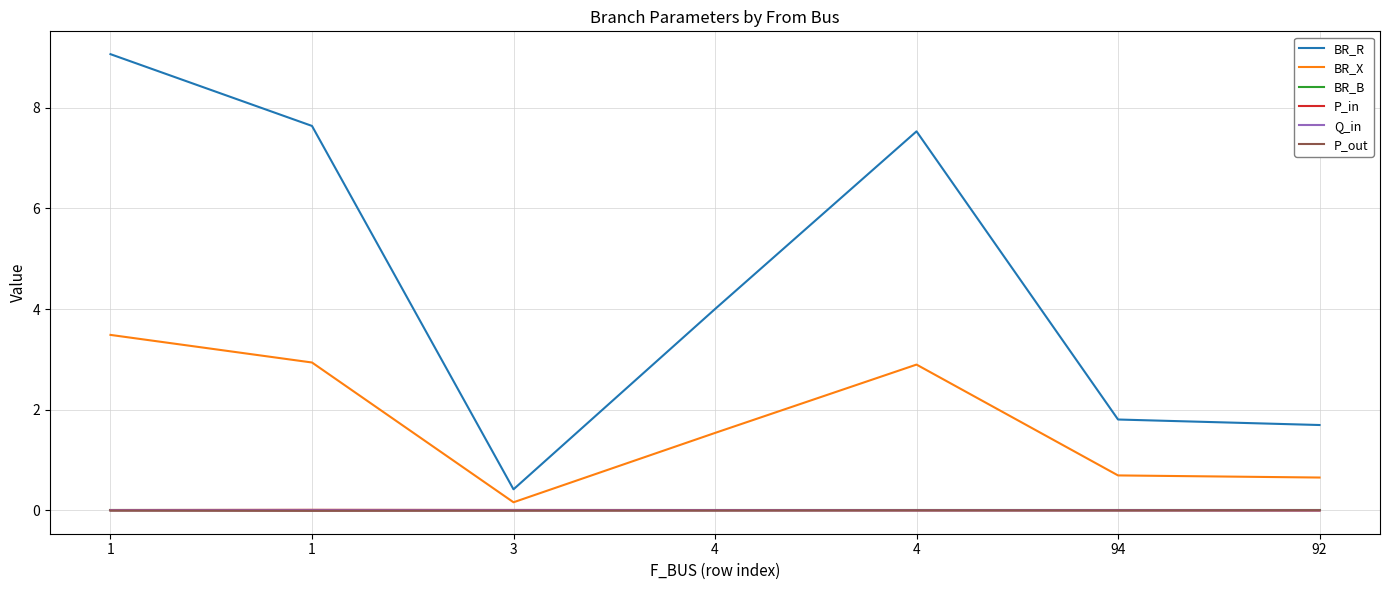

Rank the series at 4 from highest to lowest value.

BR_R, BR_X, P_in, Q_in, BR_B, P_out